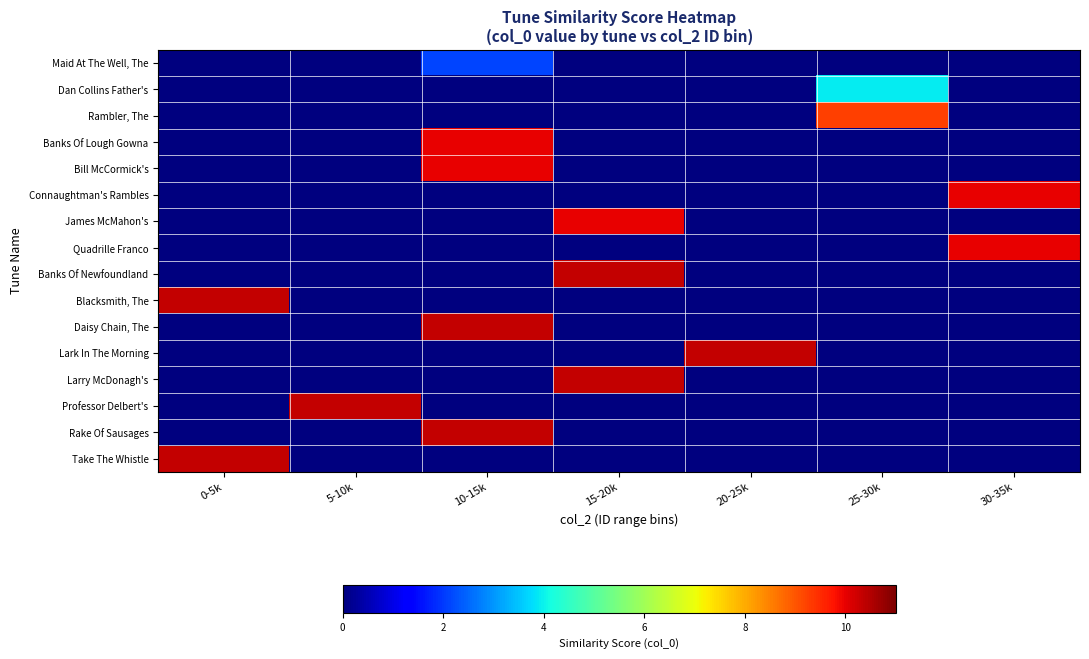

Between 25-30k and 30-35k, which series saw the biggest shift?

Connaughtman's Rambles